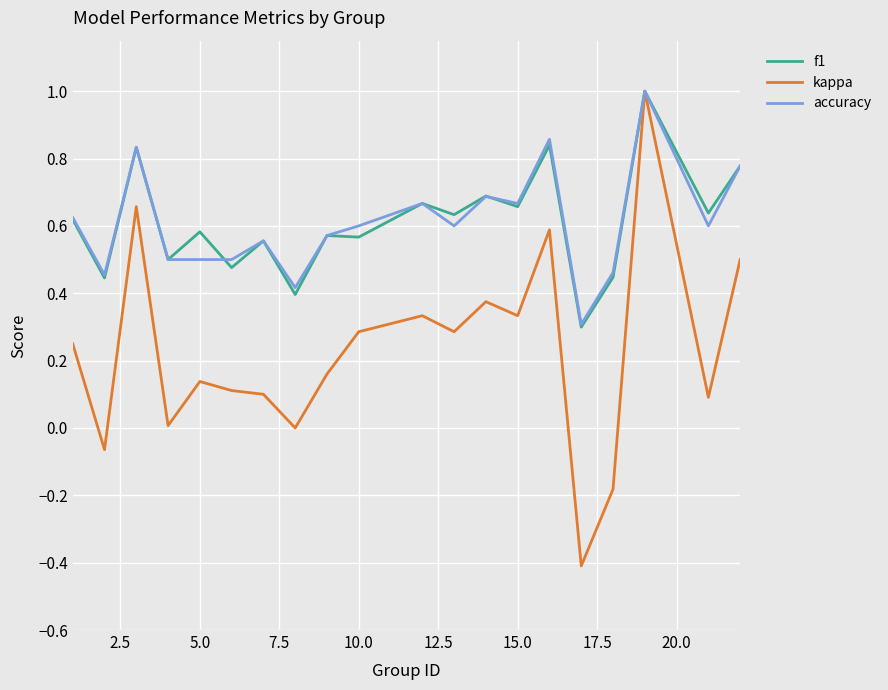

What is the smallest value displayed?

-0.4